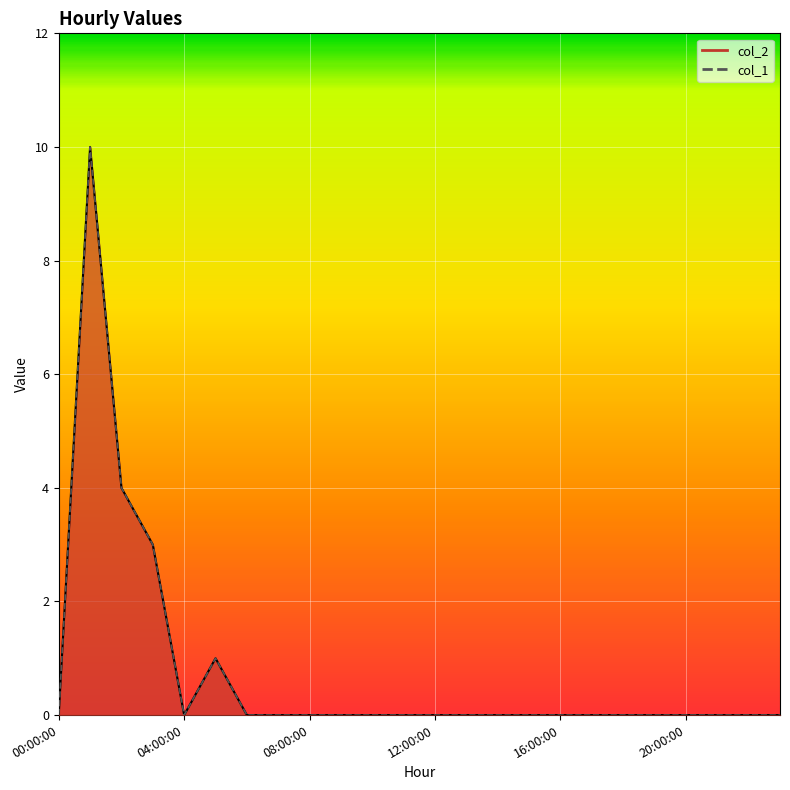

What is the difference between the col_1 values at 05:00:00 and 13:00:00?

1